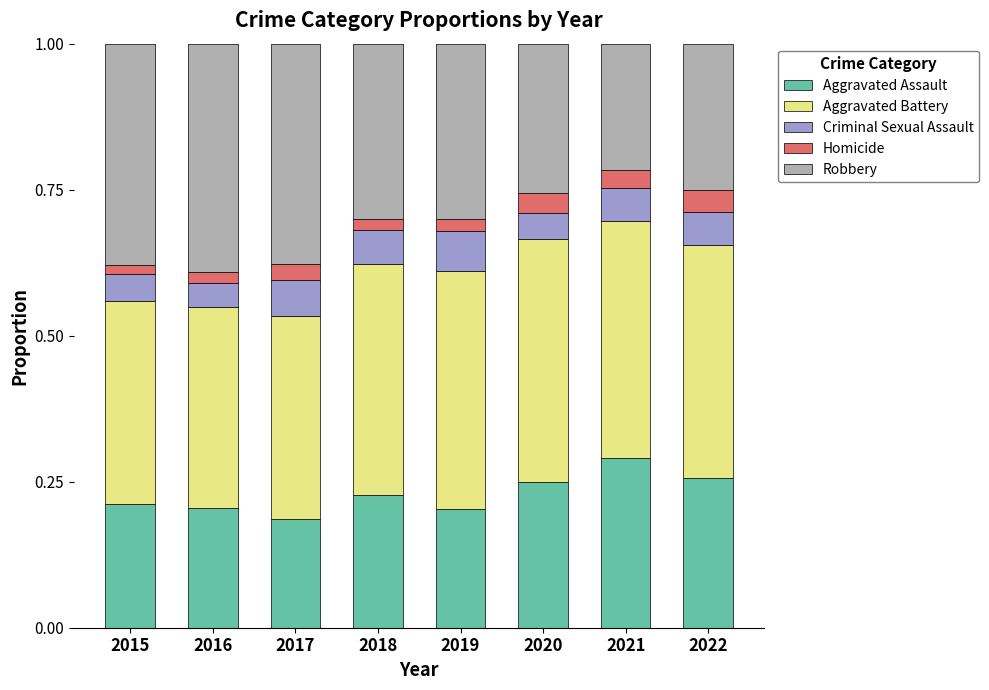

What is the total value across all series at 2022?

1.0